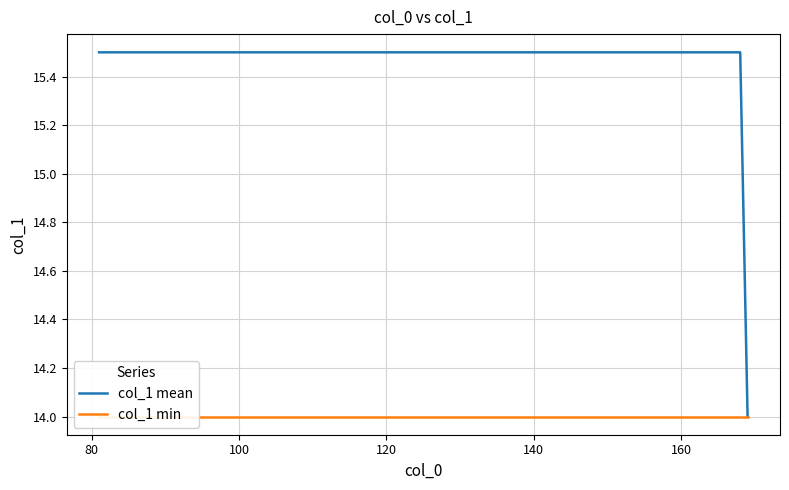

What is the lowest value of the col_1 mean series?

14.0